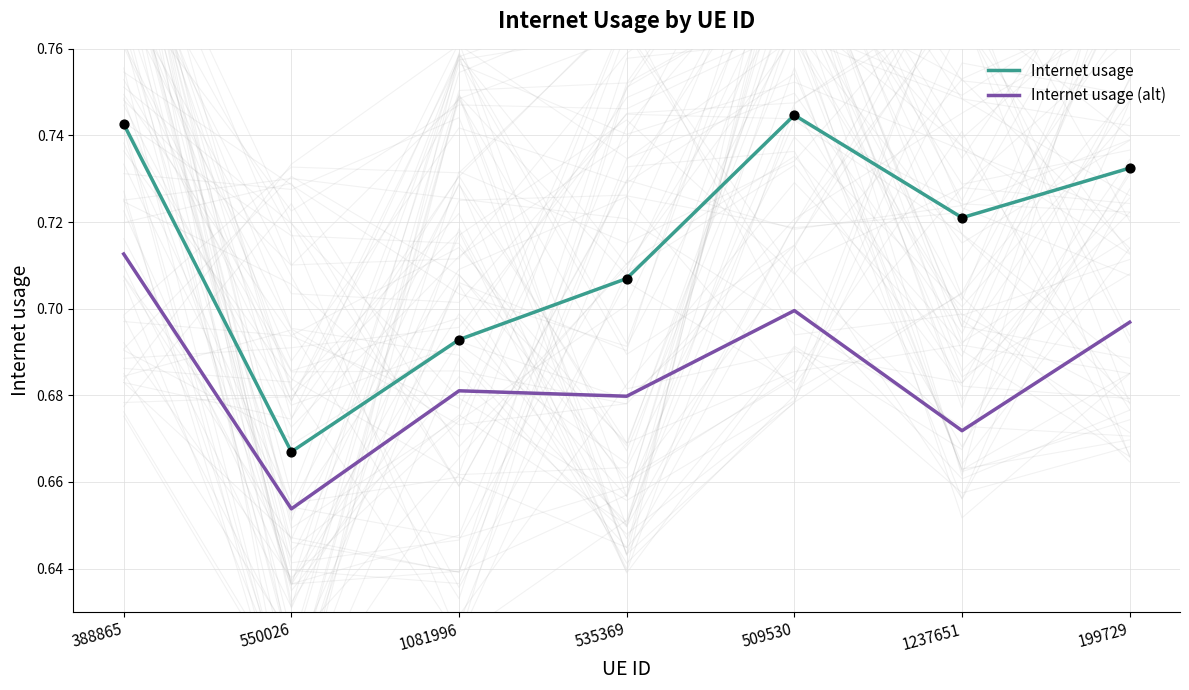

Which series has the largest Y range (max minus min)?

Internet usage